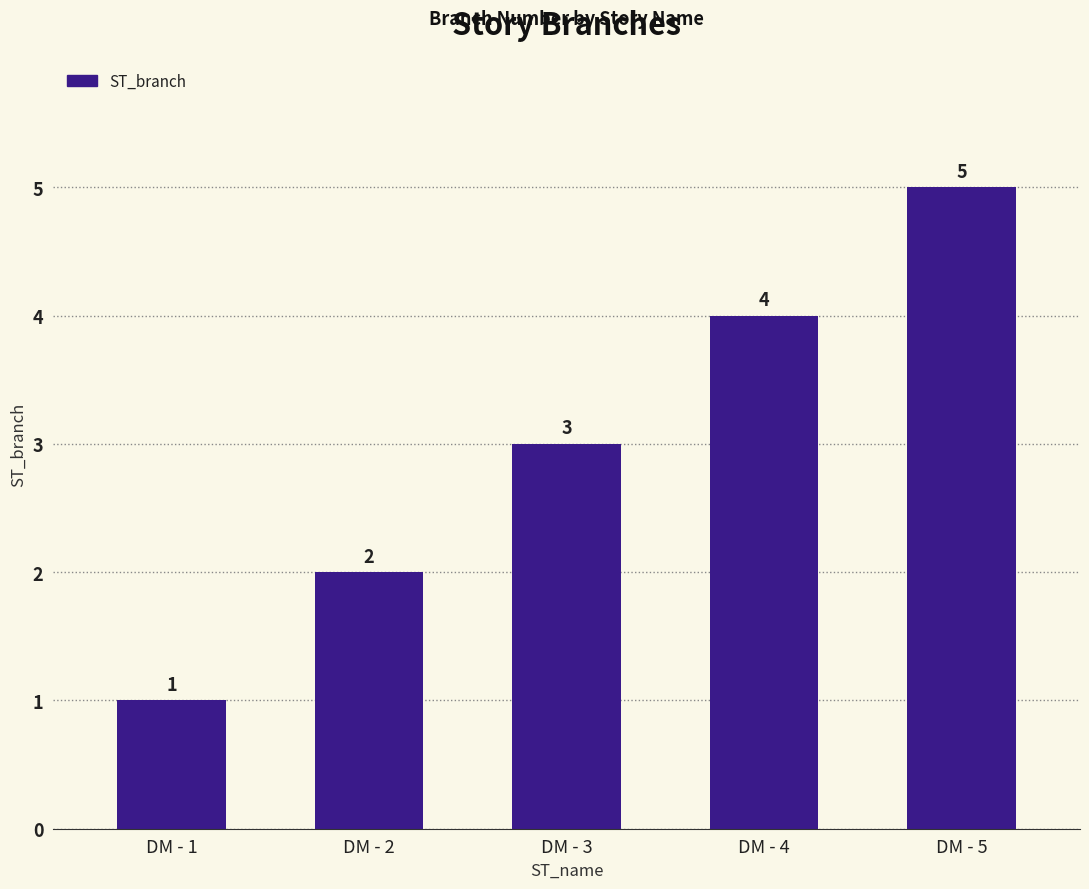

What is the sum of the values at DM - 1 and DM - 2?

3